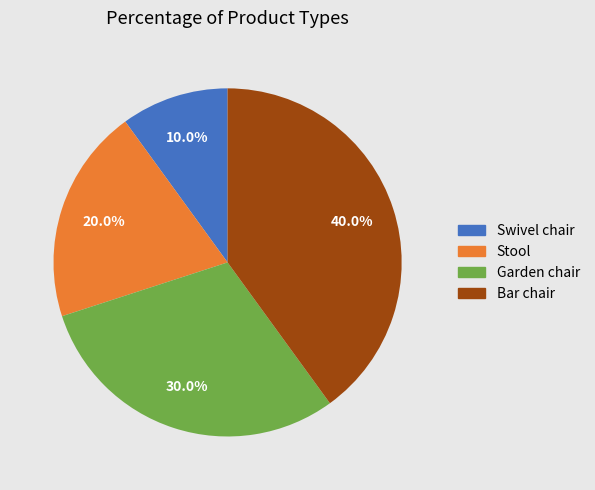

Rank the categories by value from highest to lowest.

Bar chair, Garden chair, Stool, Swivel chair